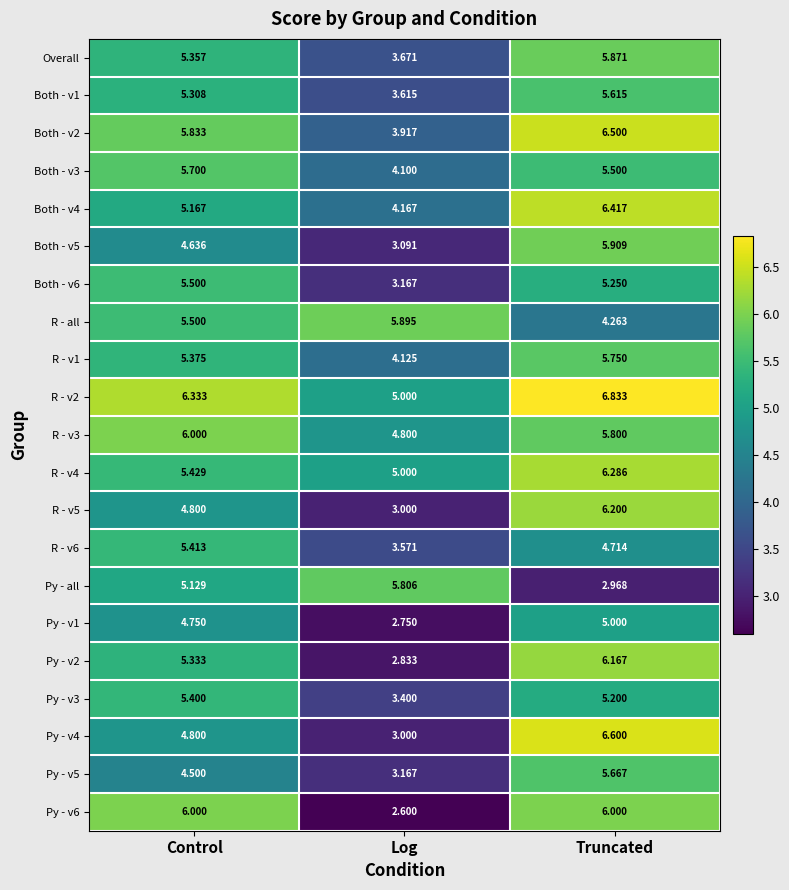

At which label does Py - v2 reach its minimum?

Log